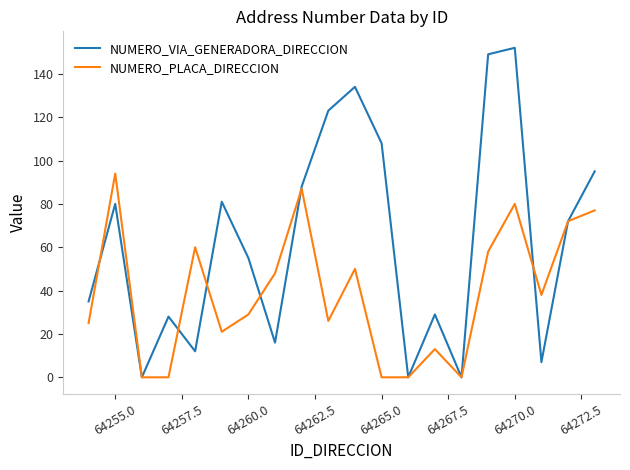

What is the maximum value shown in the chart?

152